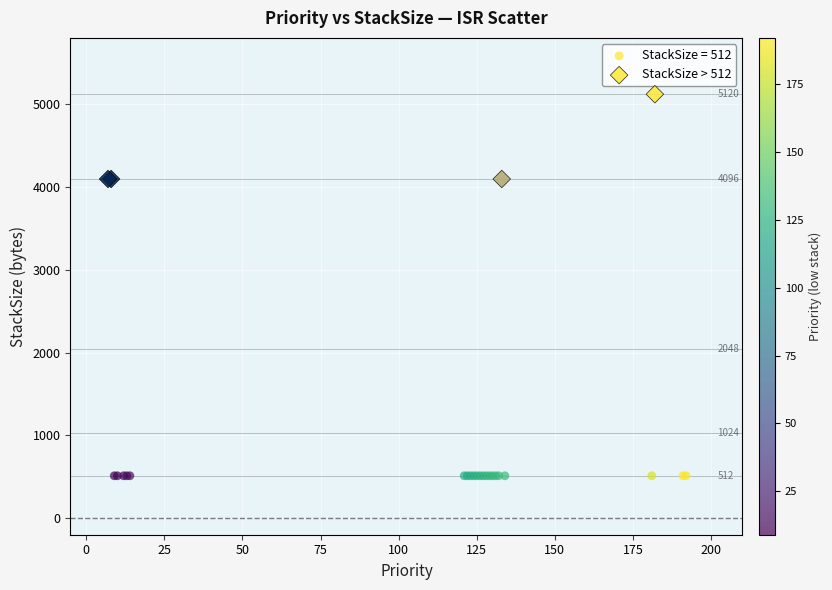

Which series reaches the minimum Y coordinate?

StackSize = 512